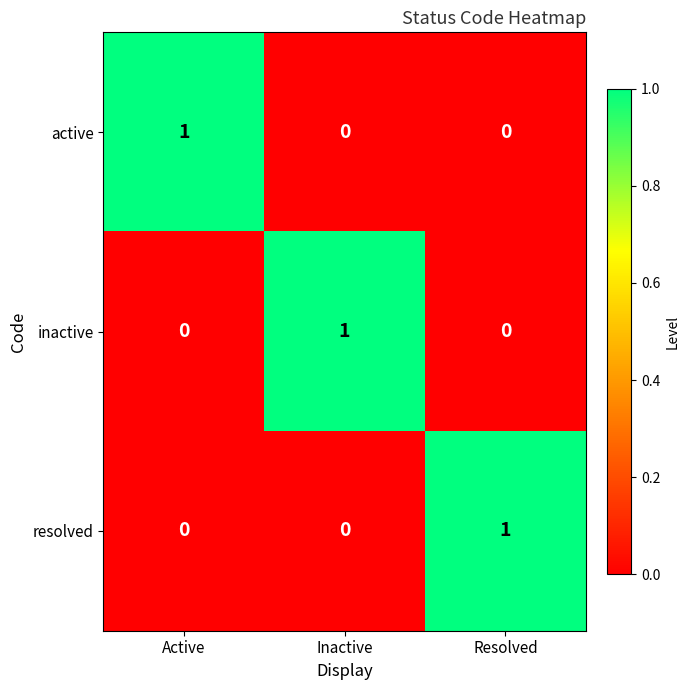

Which category has the highest value in the active series?

Active